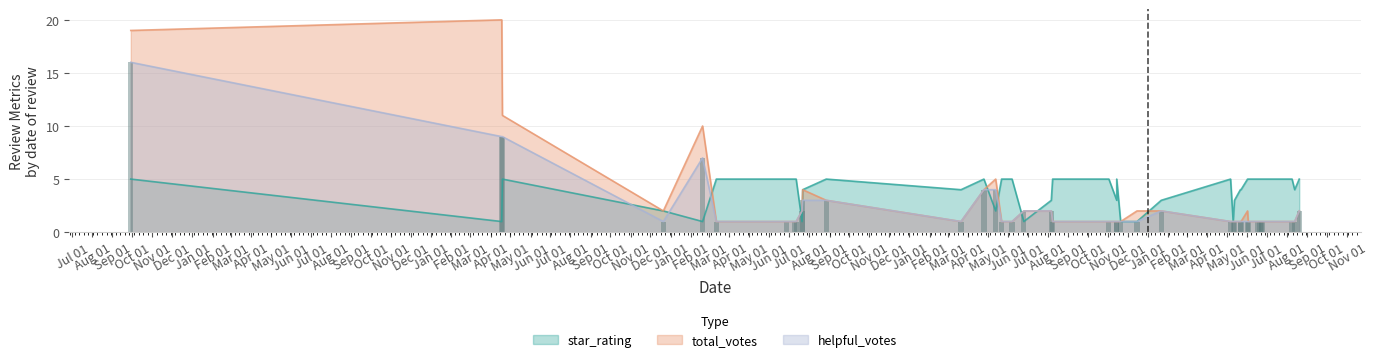

At which category does the chart reach its minimum across all series?

8/8/2014